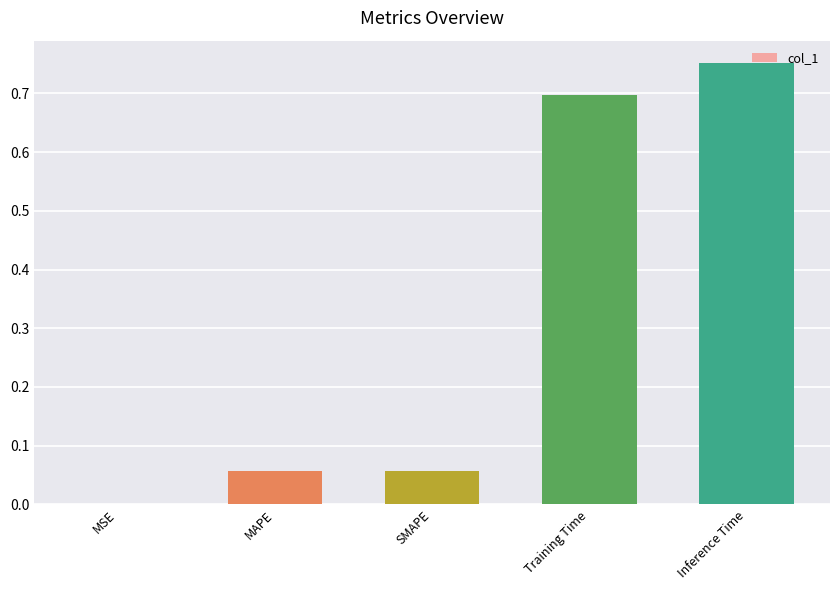

True or false: the data shows 0.0 at MSE.

True